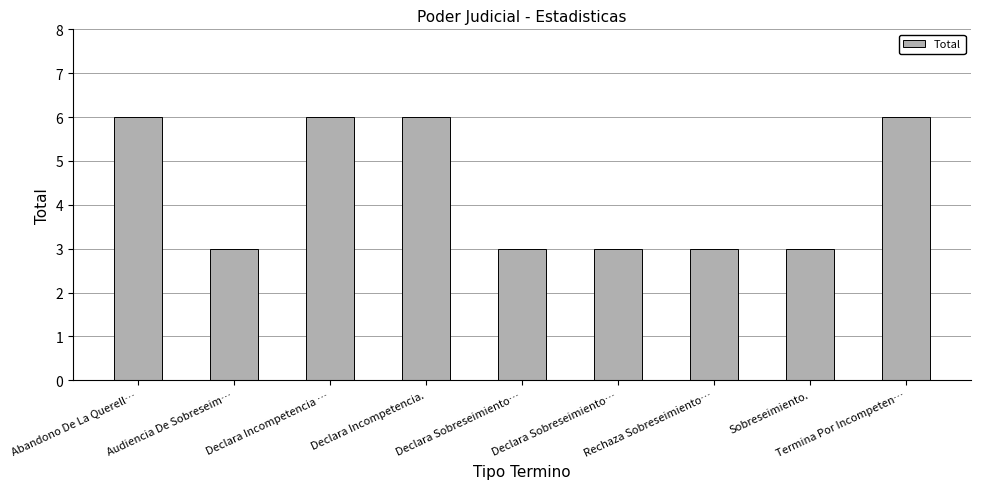

How many data points does each series have?

9